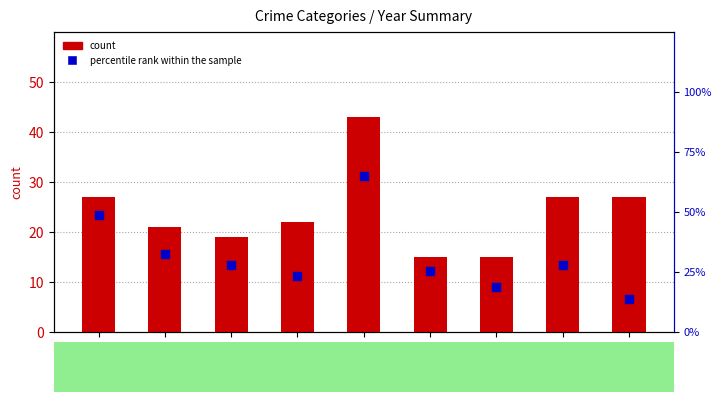

At how many categories does at least one series exceed 38?

2